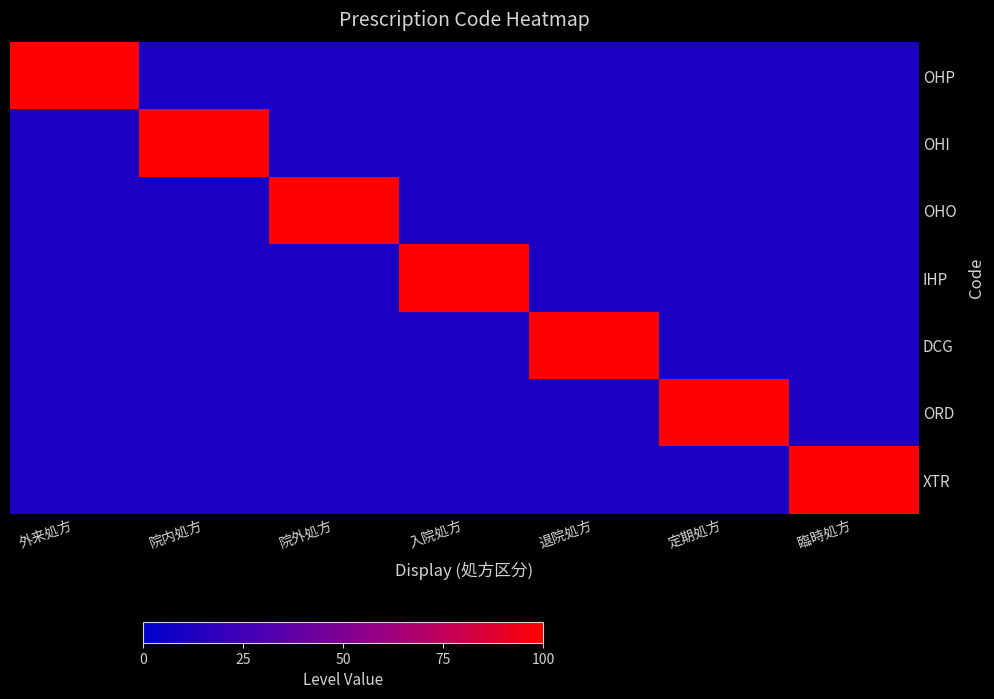

Which series has the widest spread of values?

OHP